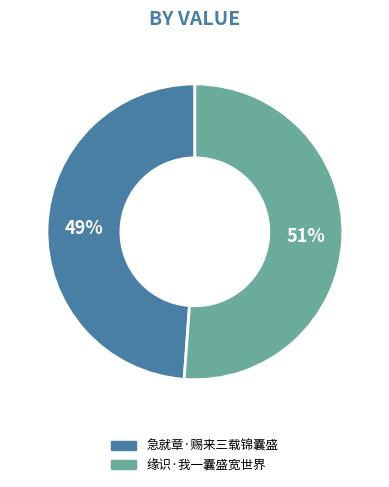

What is the largest slice in the pie chart?

缘识·我一囊盛宽世界